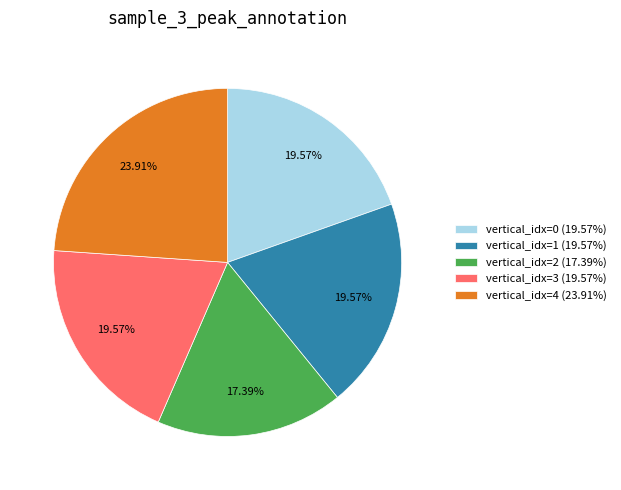

Which slice is the smallest?

vertical_idx=2